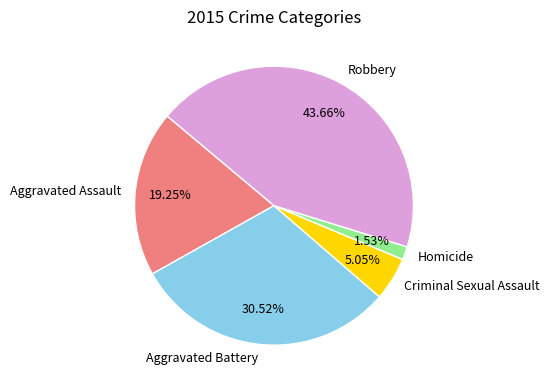

What is the largest slice in the pie chart?

Robbery